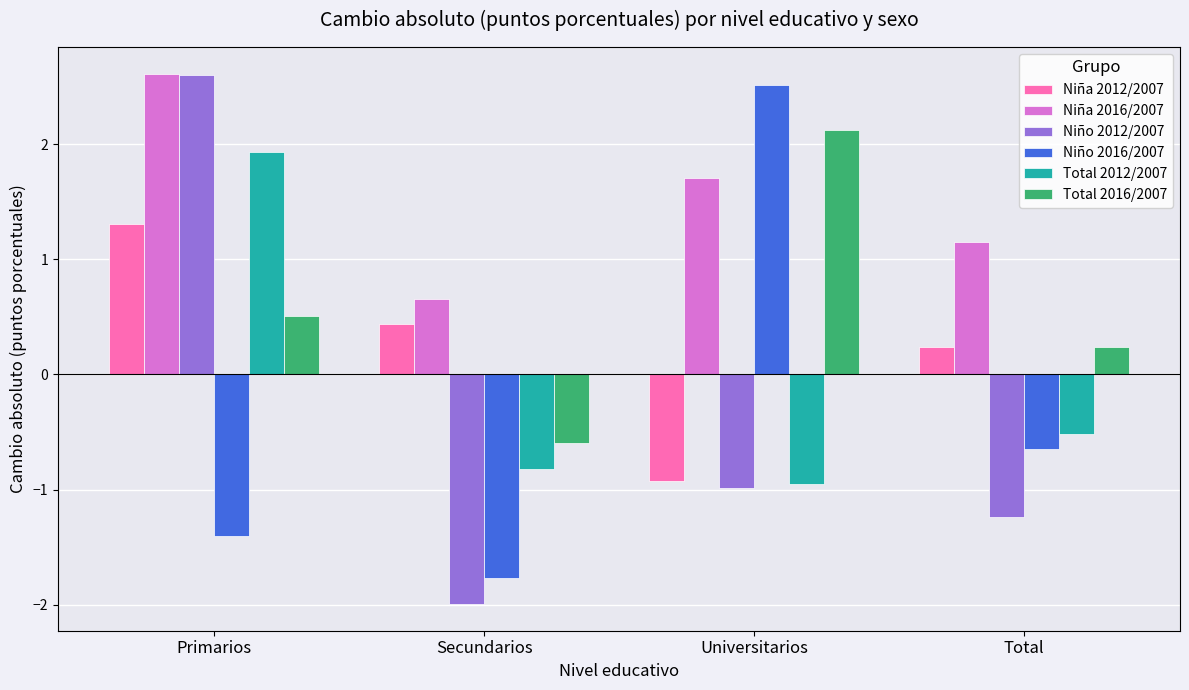

List the labels in order of Total 2016/2007 value, smallest first.

Secundarios, Total, Primarios, Universitarios